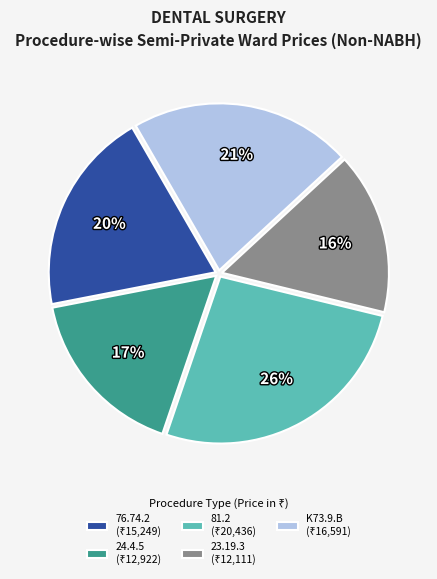

To the nearest percent, what percentage of the pie is 81.2?

26%